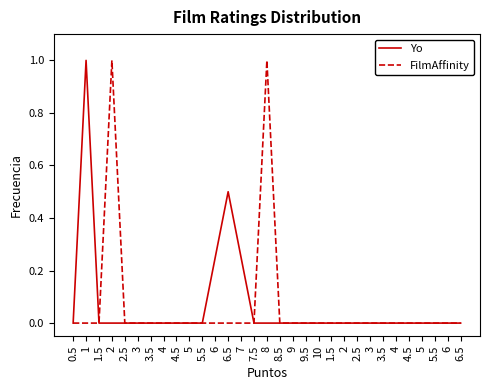

Reading left to right, transcribe all the data shown in this chart.

Yo: 0.5=0.0	1=1.0	1.5=0.0	2=0.0	2.5=0.0	3=0.0	3.5=0.0	4=0.0	4.5=0.0	5=0.0	5.5=0.0	6=0.2	6.5=0.5	7=0.2	7.5=0.0	8=0.0	8.5=0.0	9=0.0	9.5=0.0	10=0.0	1.5=0.0	2=0.0	2.5=0.0	3=0.0	3.5=0.0	4=0.0	4.5=0.0	5=0.0	5.5=0.0	6=0.0	6.5=0.0
FilmAffinity: 0.5=0.0	1=0.0	1.5=0.0	2=1.0	2.5=0.0	3=0.0	3.5=0.0	4=0.0	4.5=0.0	5=0.0	5.5=0.0	6=0.0	6.5=0.0	7=0.0	7.5=0.0	8=1.0	8.5=0.0	9=0.0	9.5=0.0	10=0.0	1.5=0.0	2=0.0	2.5=0.0	3=0.0	3.5=0.0	4=0.0	4.5=0.0	5=0.0	5.5=0.0	6=0.0	6.5=0.0